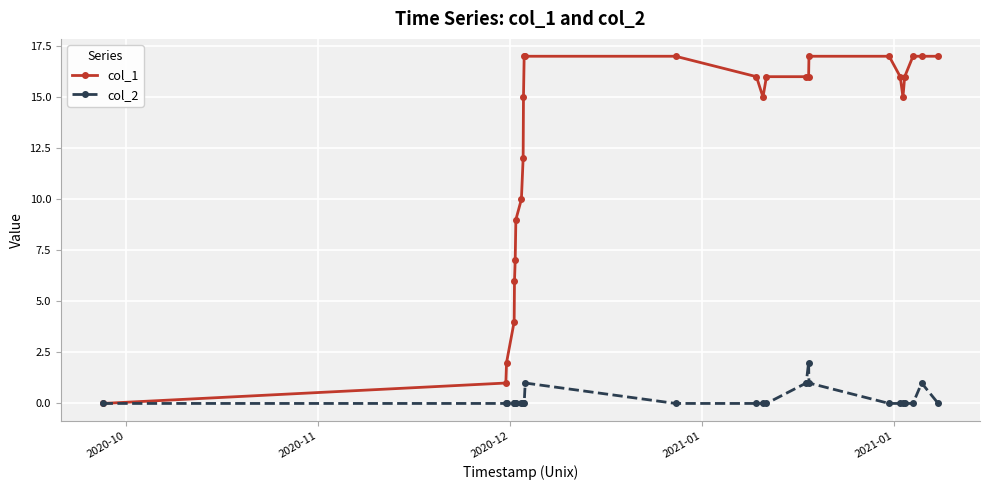

Rank the series by their average value, from highest to lowest.

col_1, col_2